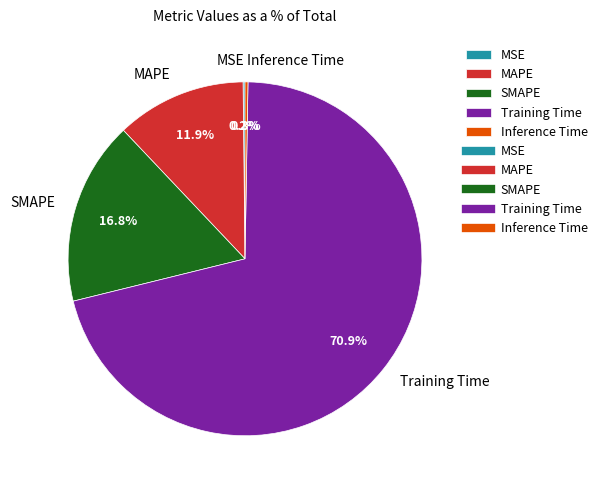

True or false: MAPE accounts for 12% of the total.

True